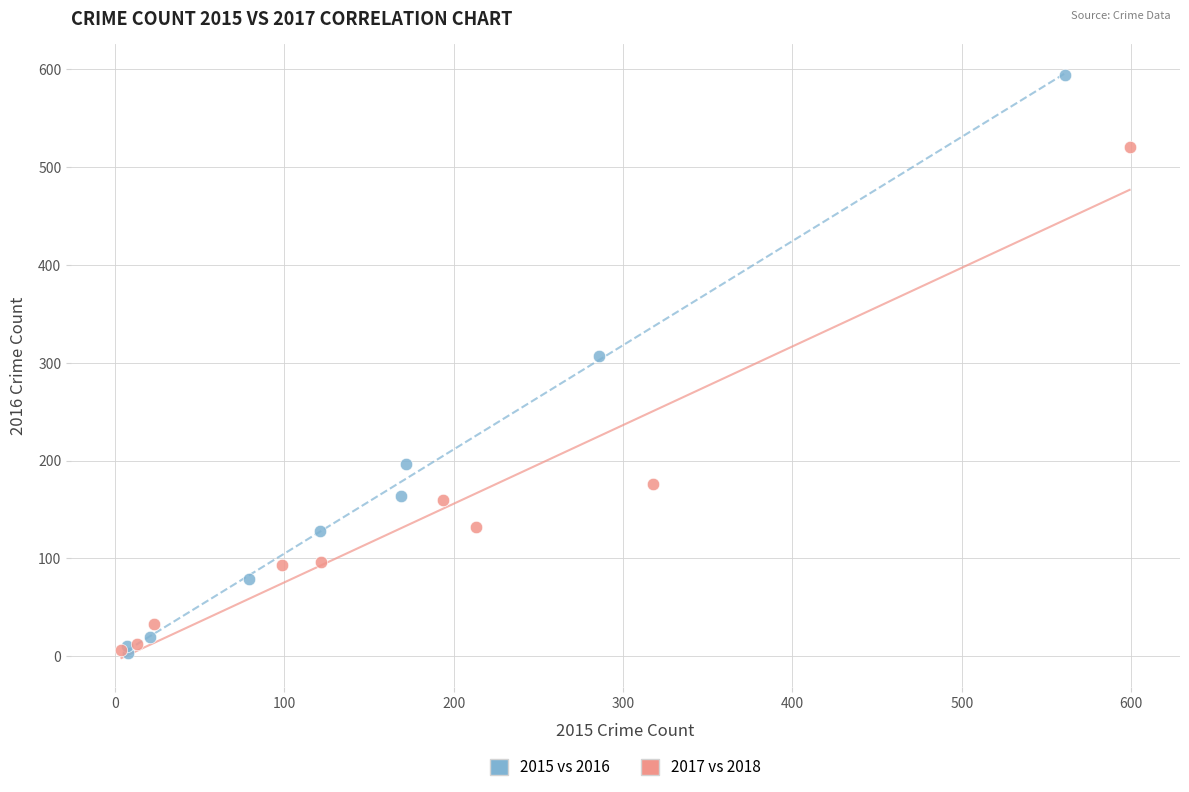

Which series has the widest spread of Y values?

2015 vs 2016